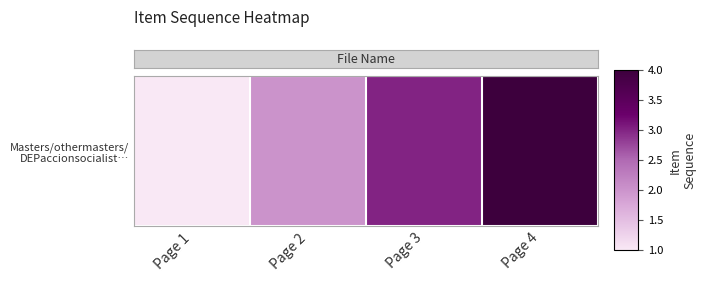

True or false: the data shows 0 at Page 1.

False